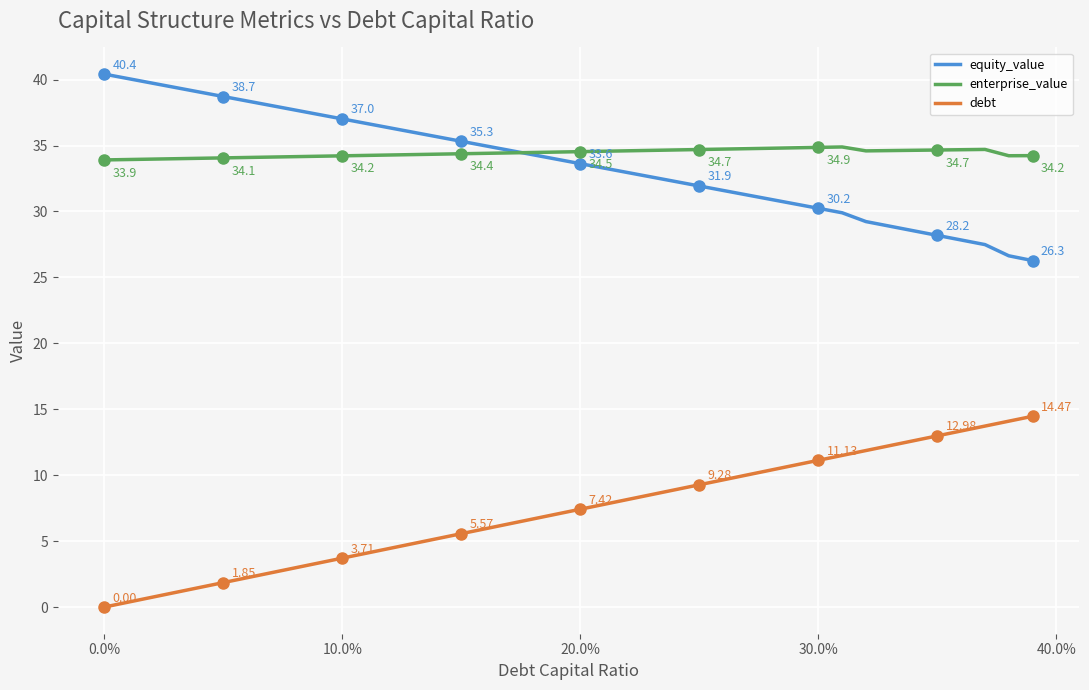

At how many categories does at least one series exceed 5?

40